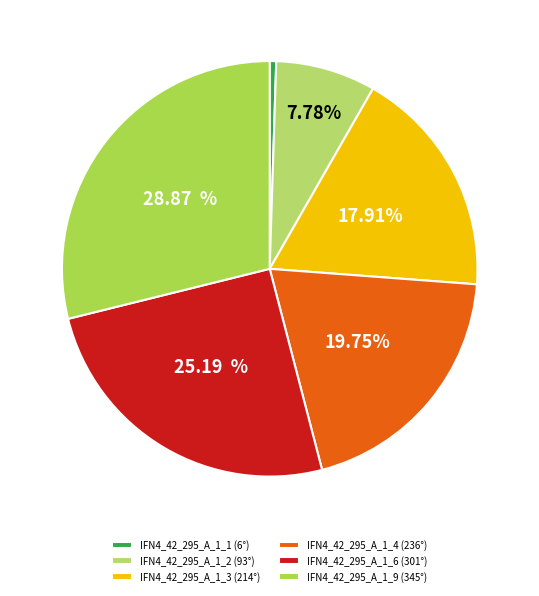

How many segments does this pie chart have?

6